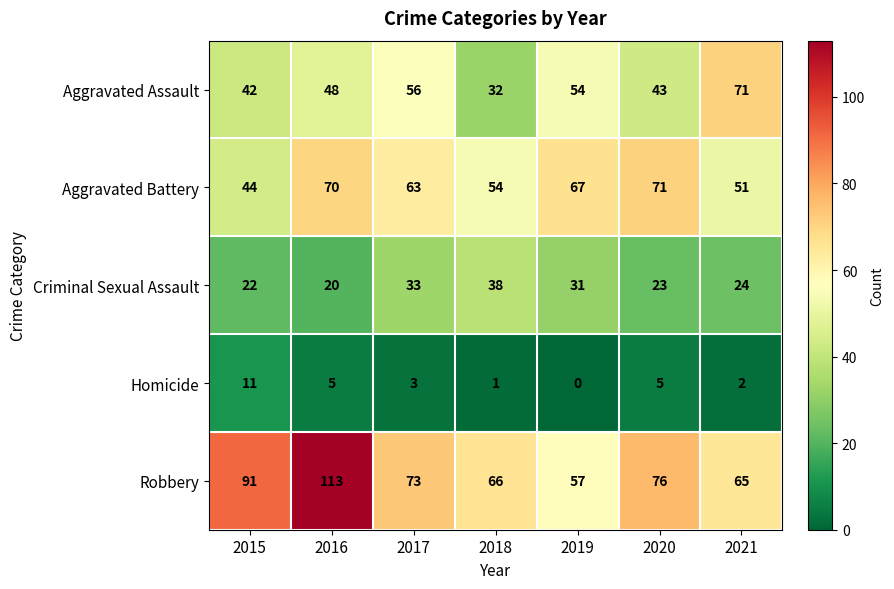

At how many categories does at least one series exceed 72?

4